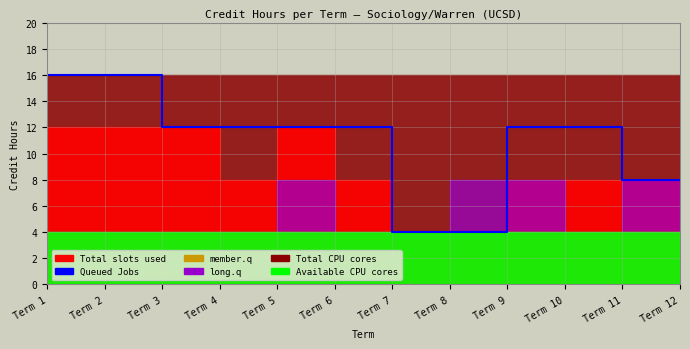

Is it true that the value at Term 9 is 12?

True